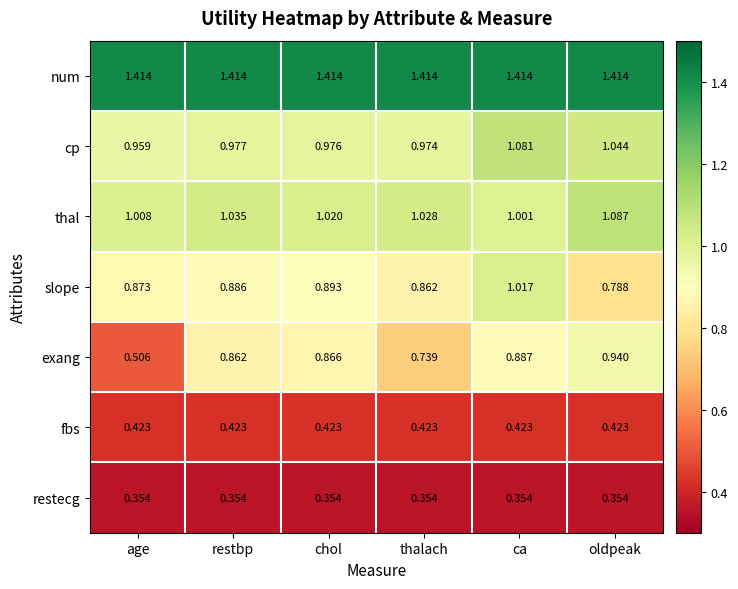

At which category is the sum across all series the highest?

ca